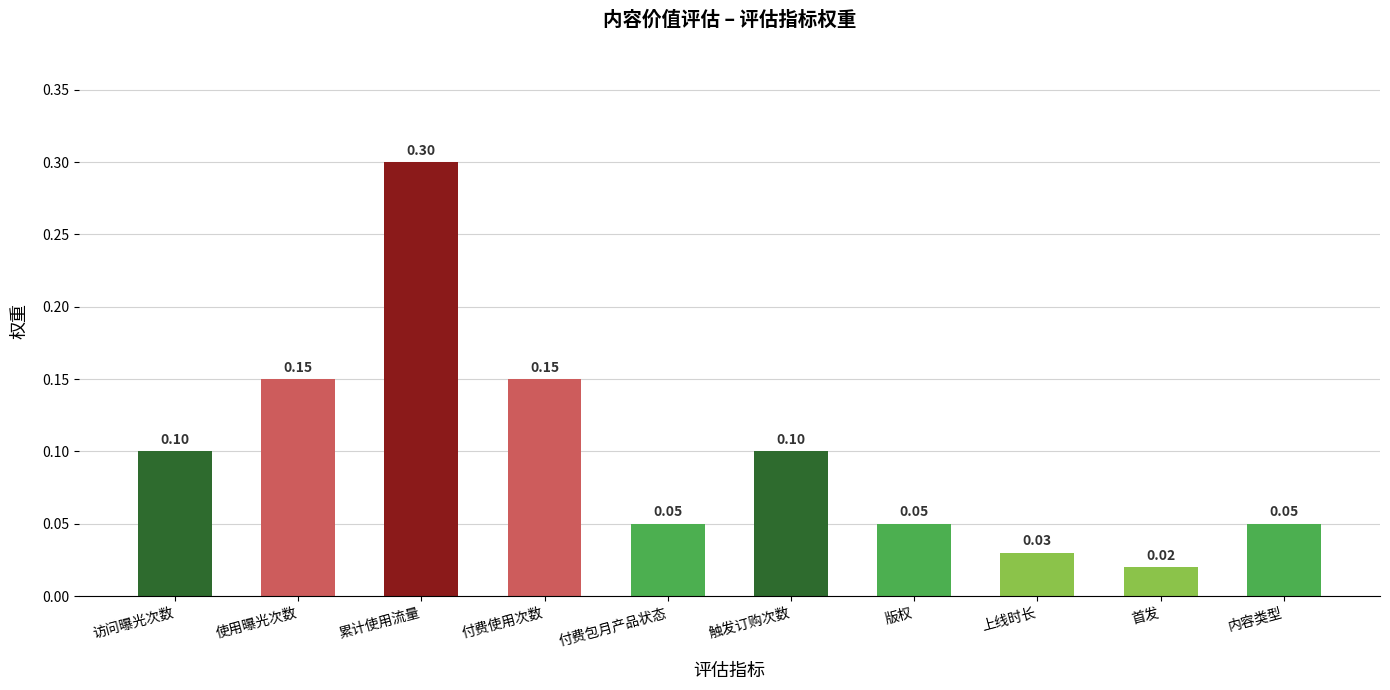

What is the value of the 6th bar from the left?

0.1